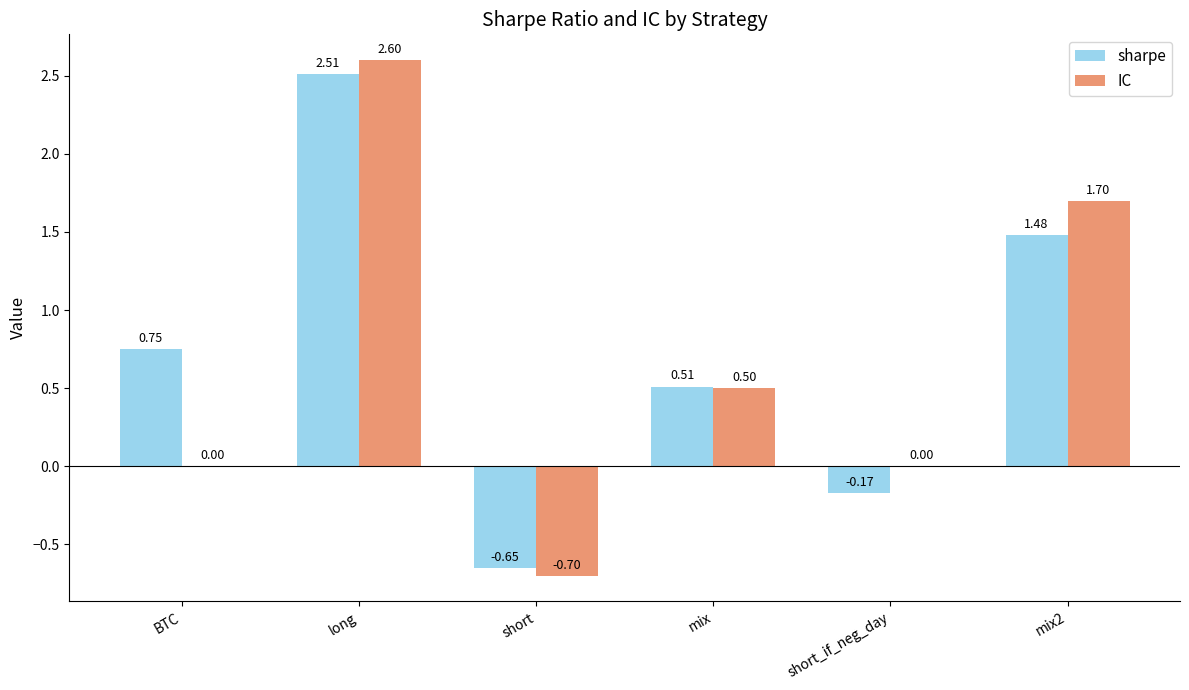

Which label corresponds to the largest value in the chart?

long